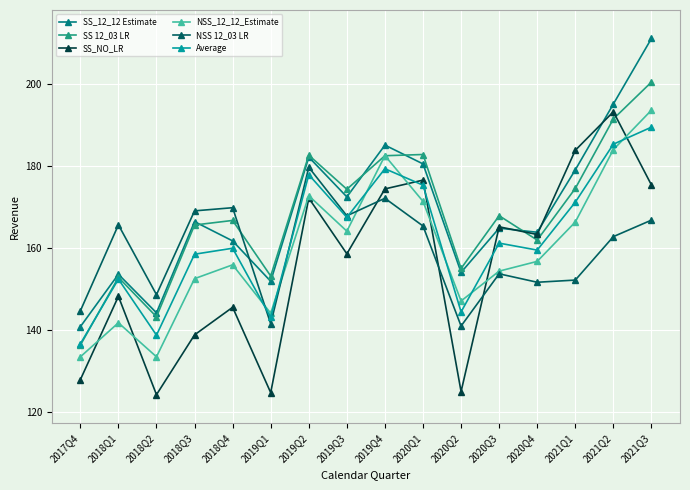

True or false: NSS_12_12_Estimate has a value of 133.4 at 2017Q4.

True